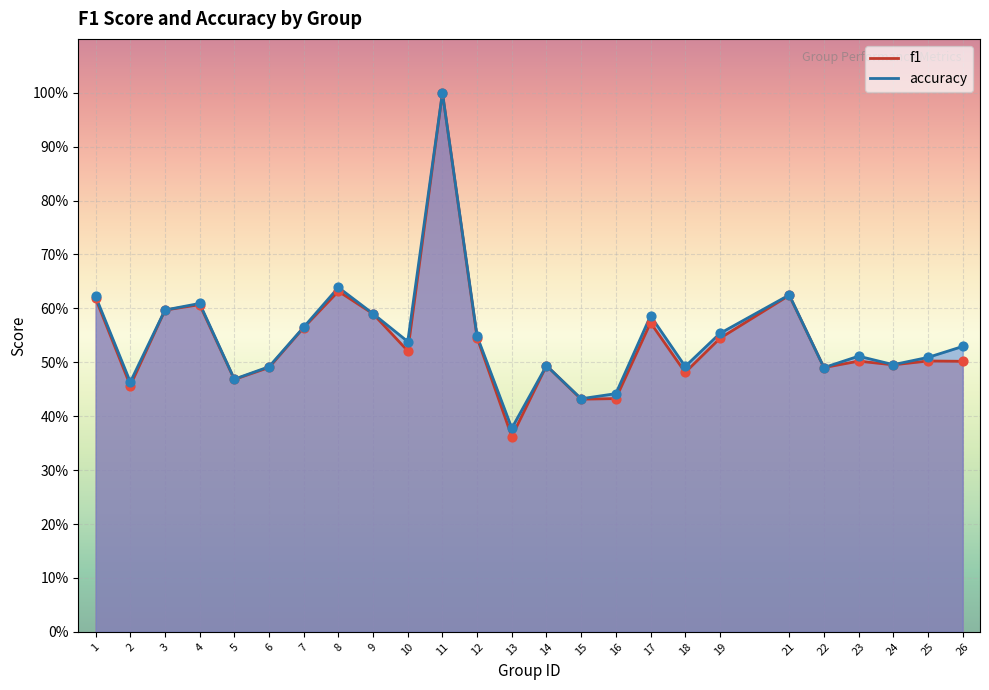

Is the value of accuracy at 25 greater than the value of f1 at 7?

No